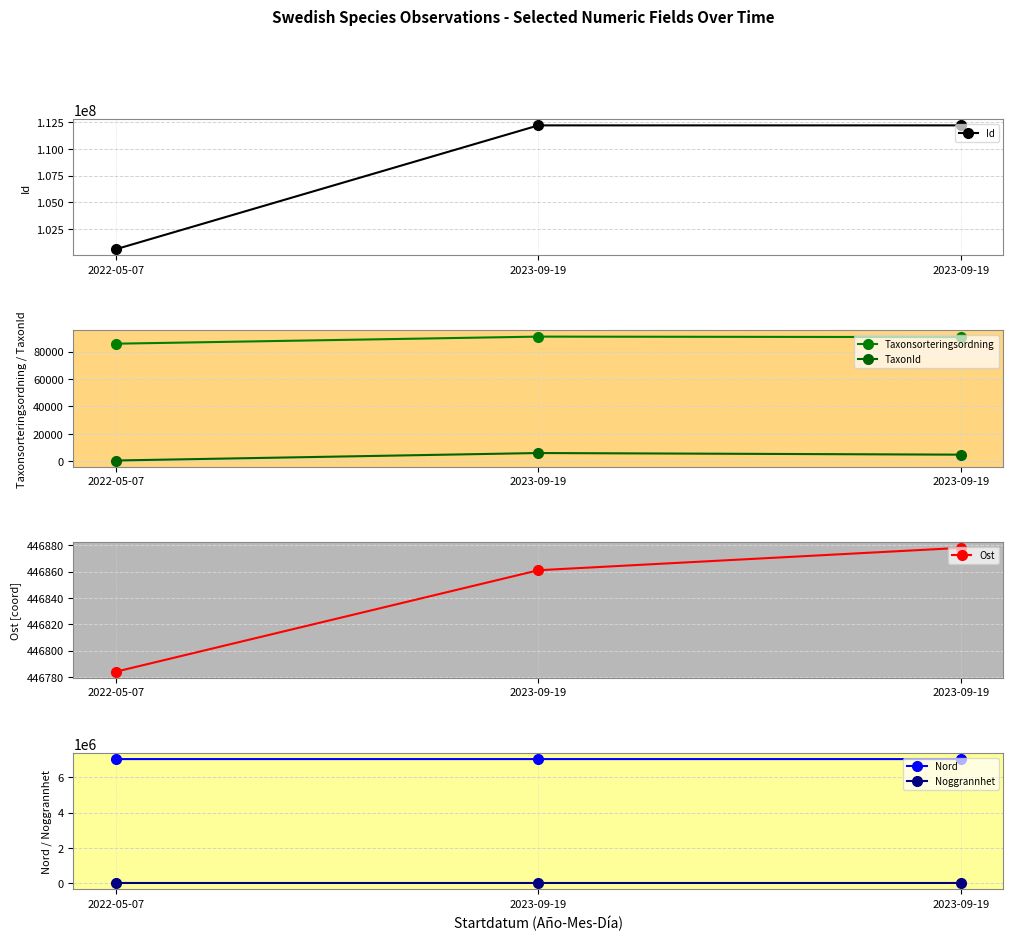

At how many categories does at least one series exceed 73004326?

3